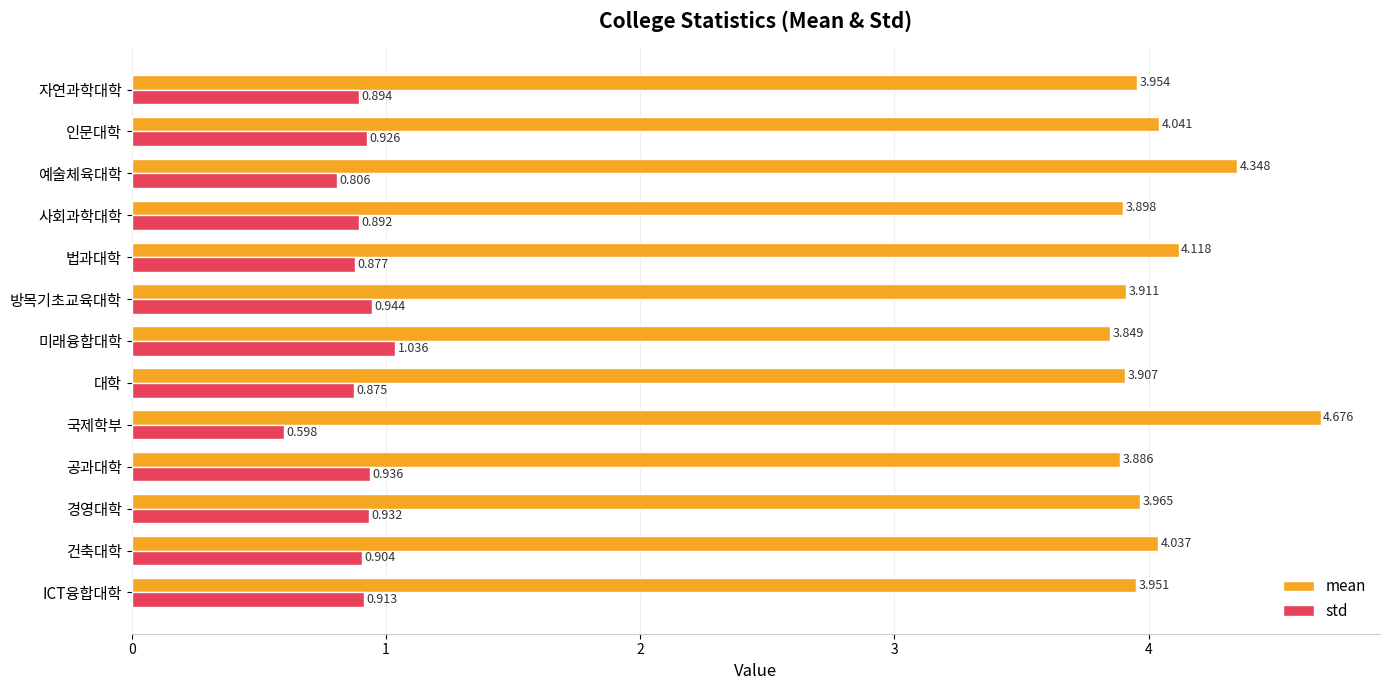

At which category is the sum across all series the highest?

국제학부